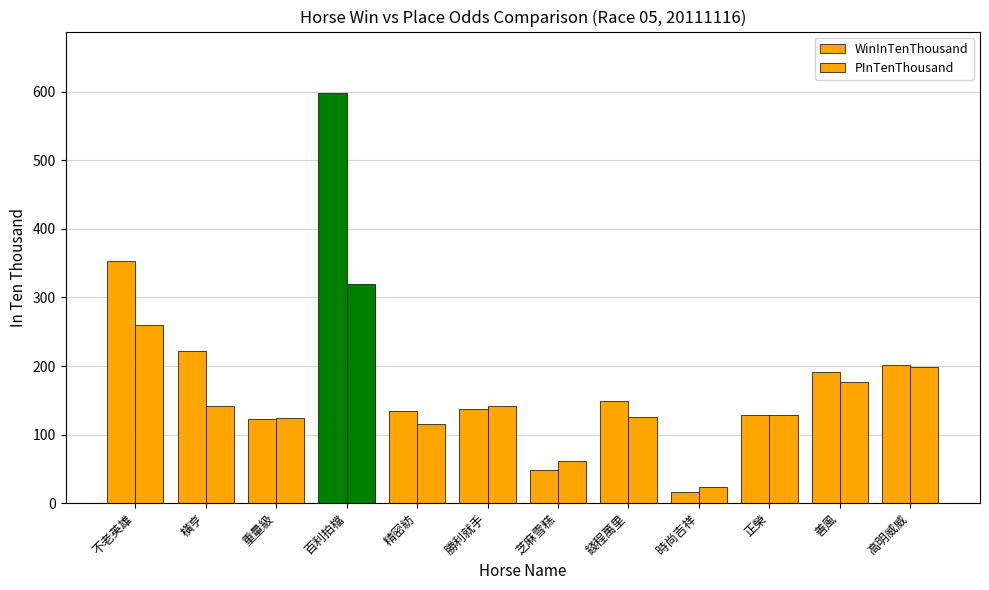

Is it true that PInTenThousand equals 24 at 時尚吉祥?

True